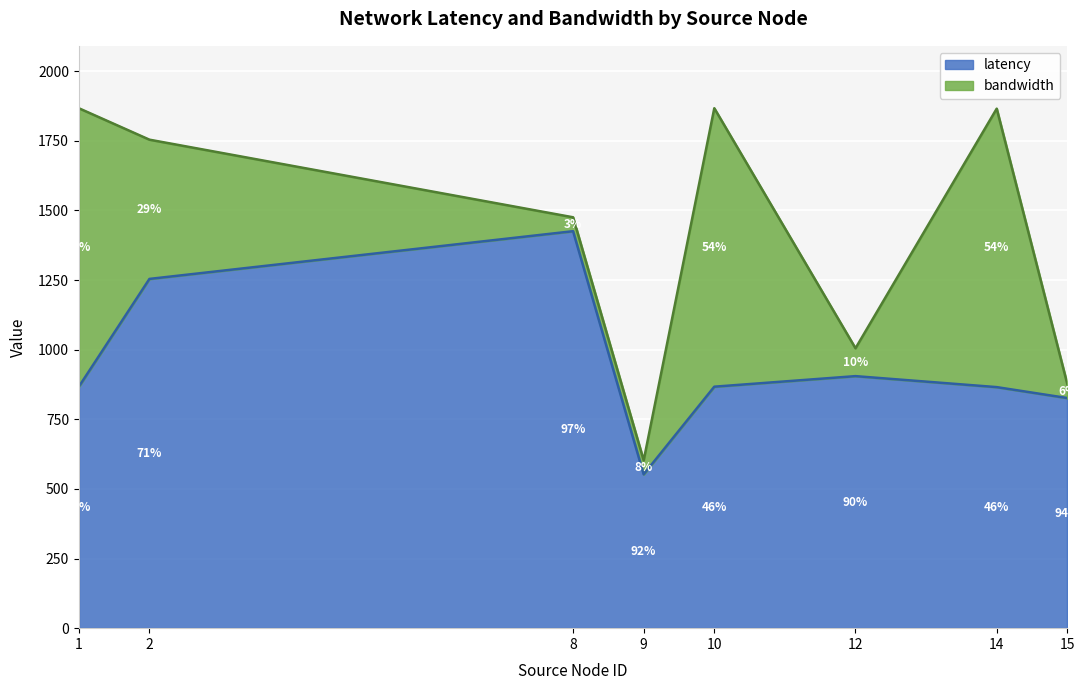

What is the value of the 4th point from the left?

552.4